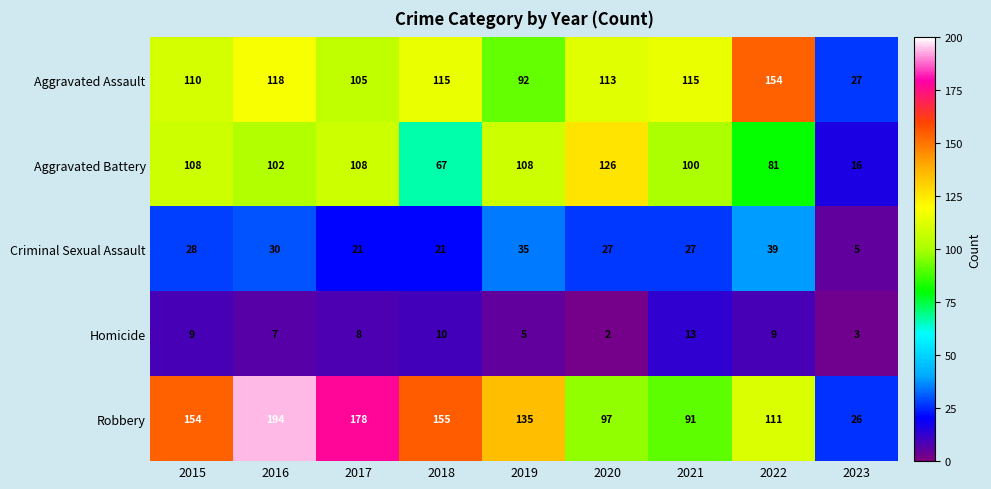

Which series has the largest total across all categories?

Robbery